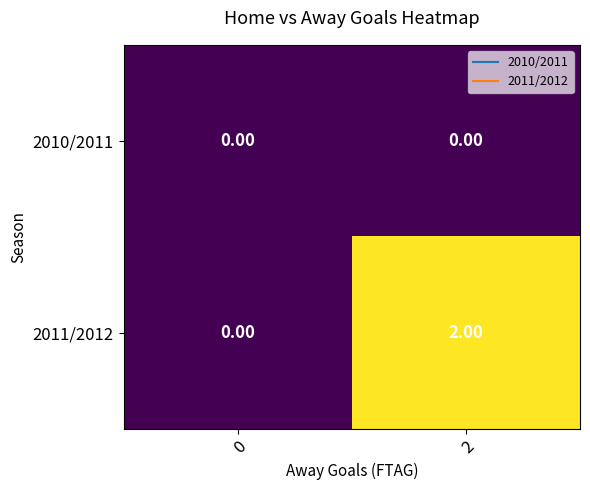

Which series has the largest total across all categories?

2011/2012